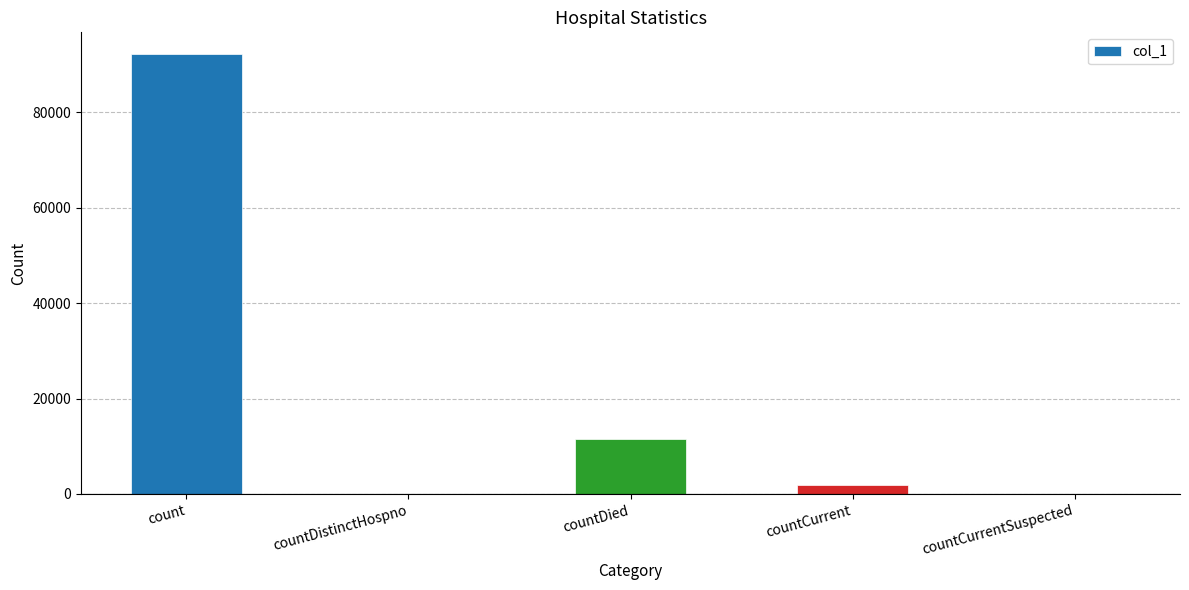

Is it true that the value at count is 126950?

False